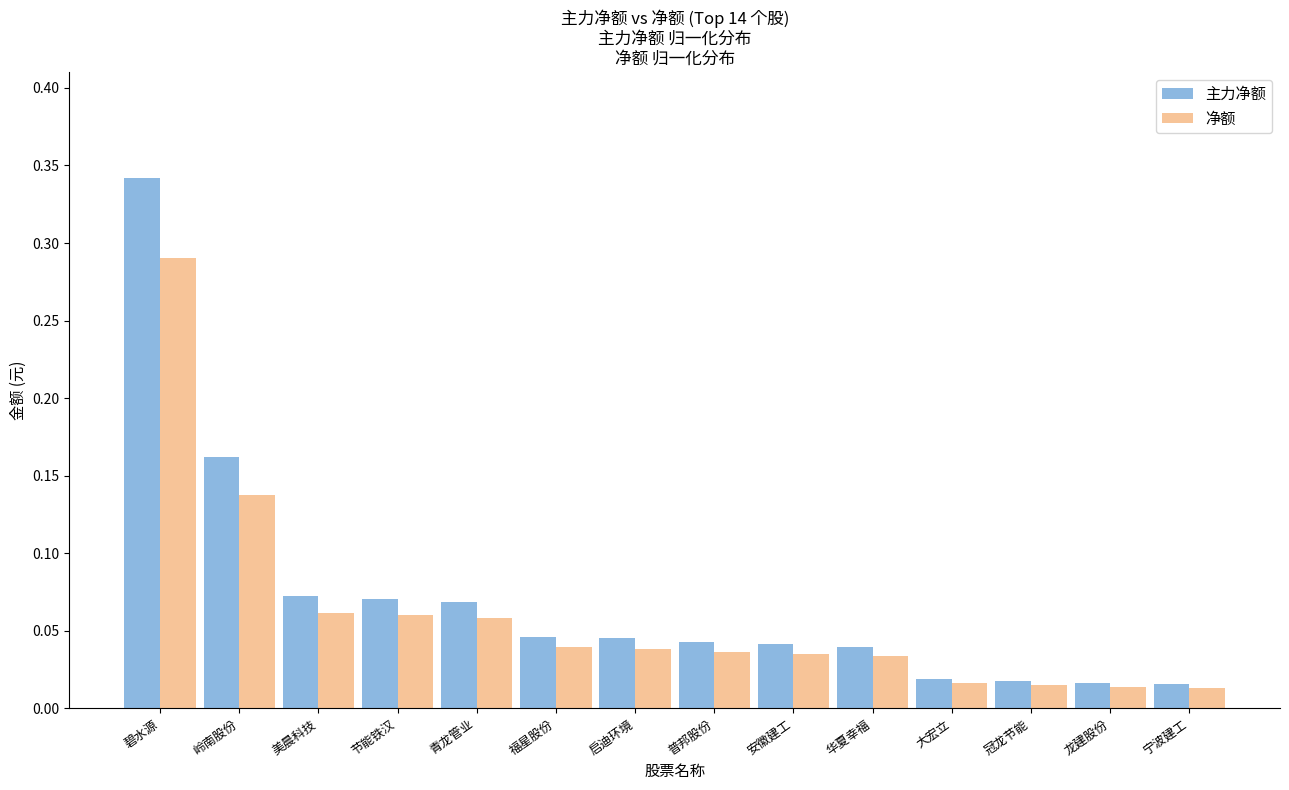

What is the label of the 14th bar from the left?

宁波建工